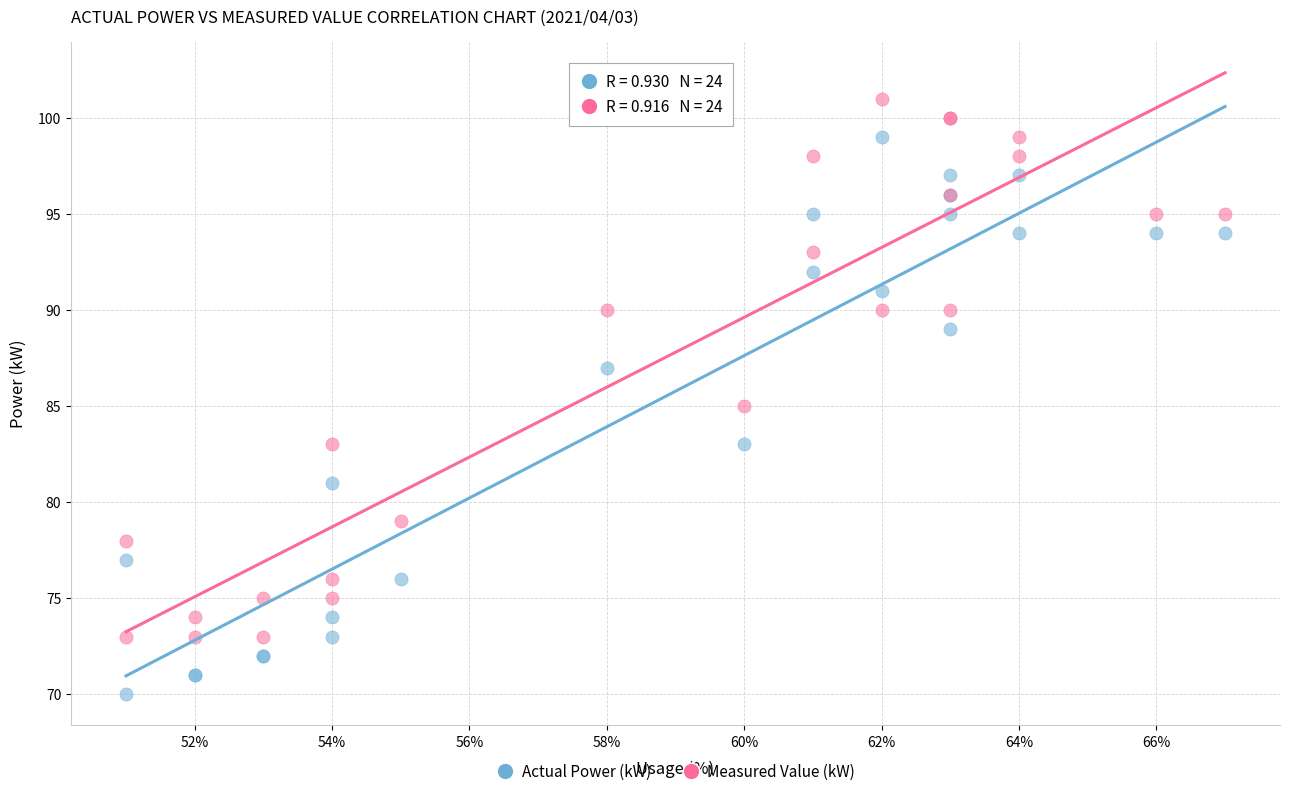

Which series reaches the maximum Y coordinate?

Measured Value (kW)